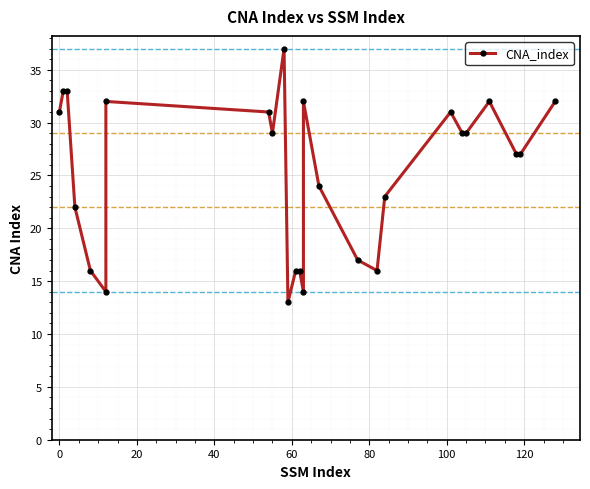

What is the minimum value shown in the chart?

13